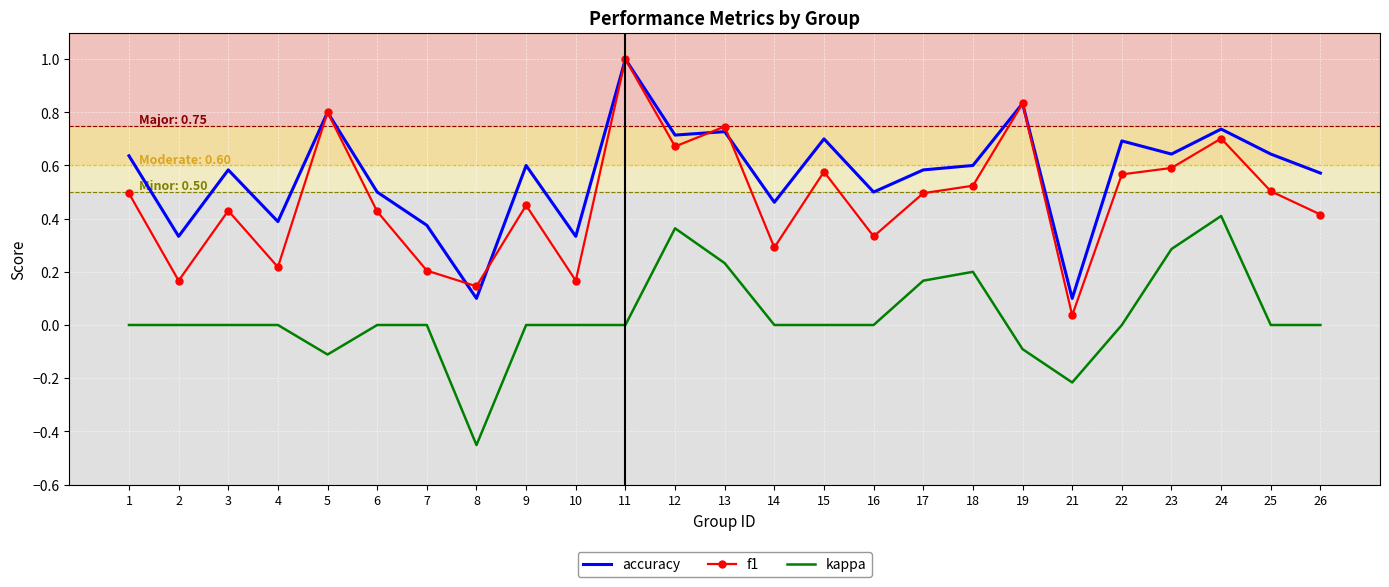

Is it true that accuracy equals 0.7 at 22?

True